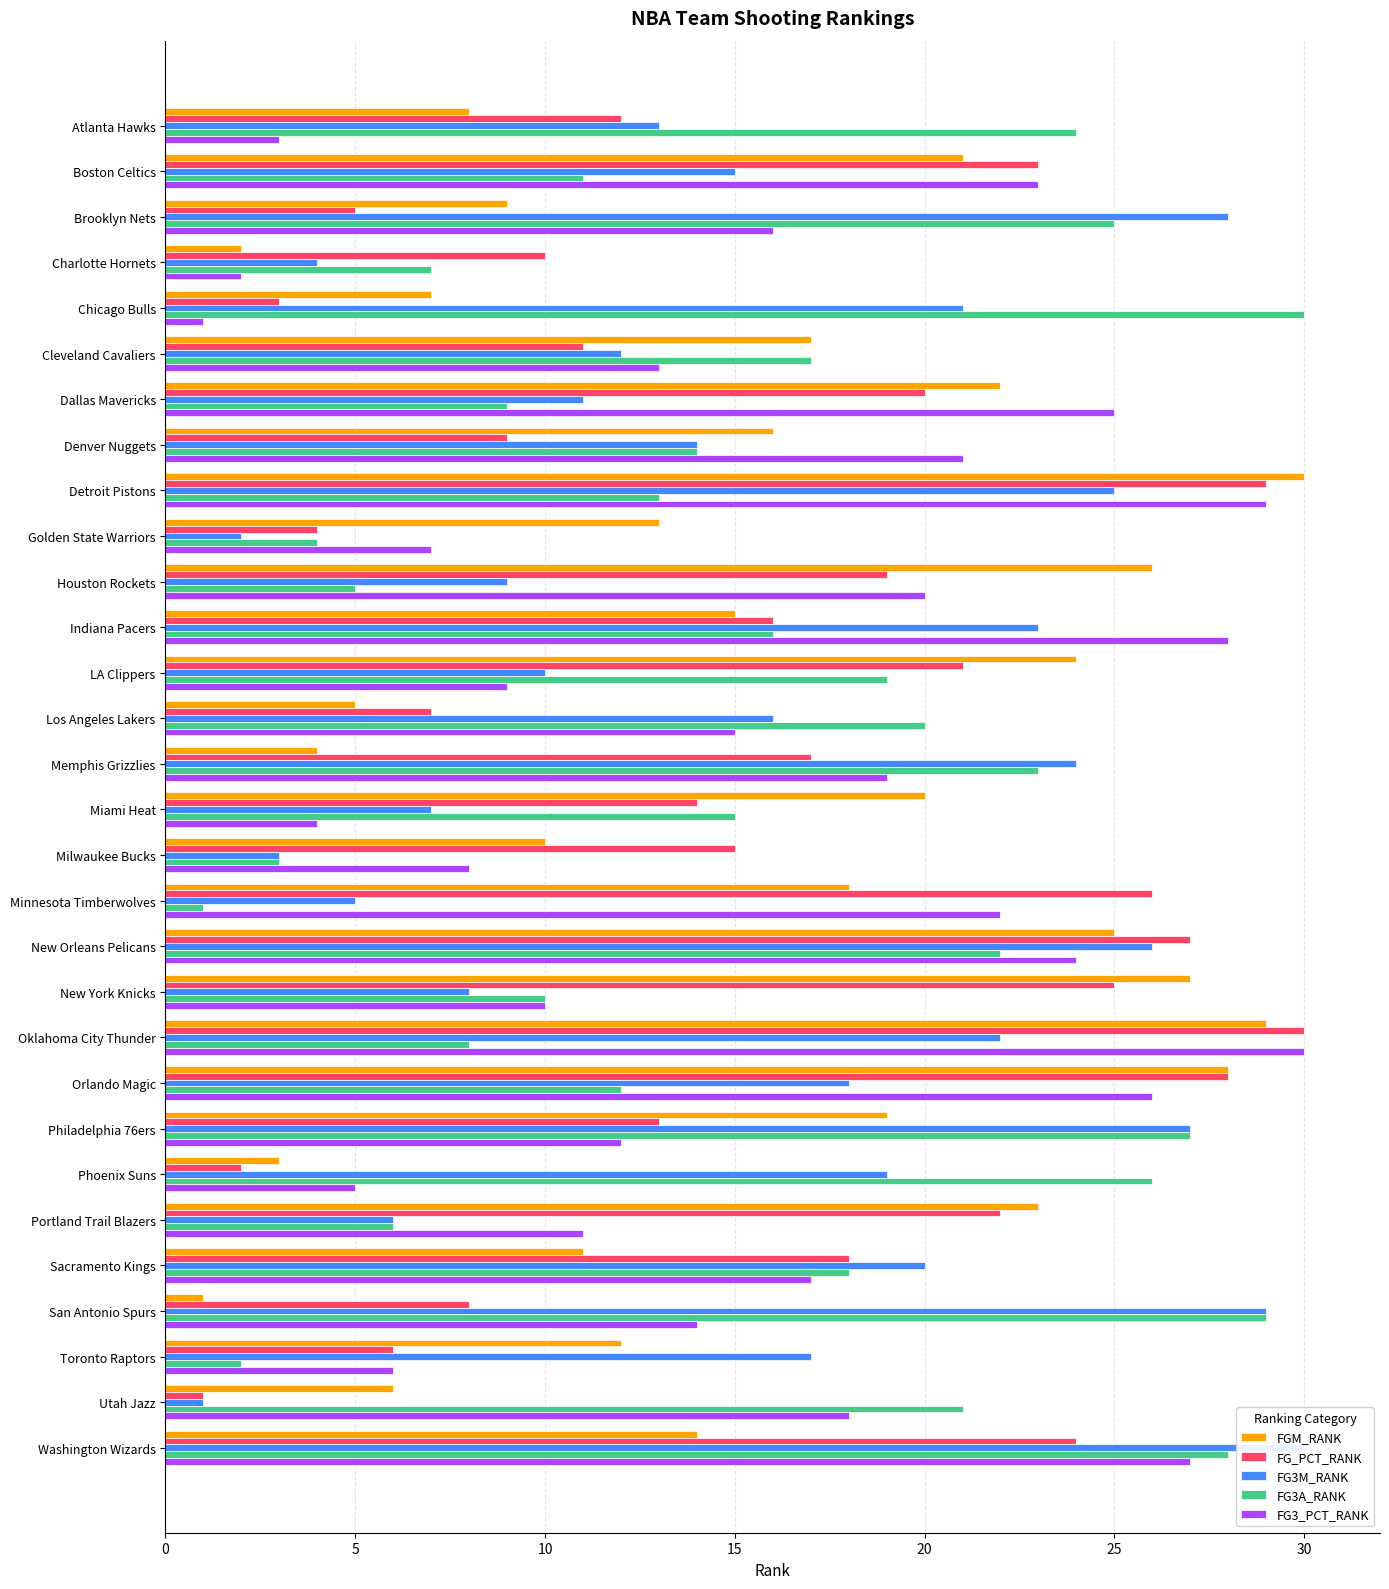

How many distinct data groups are displayed?

5